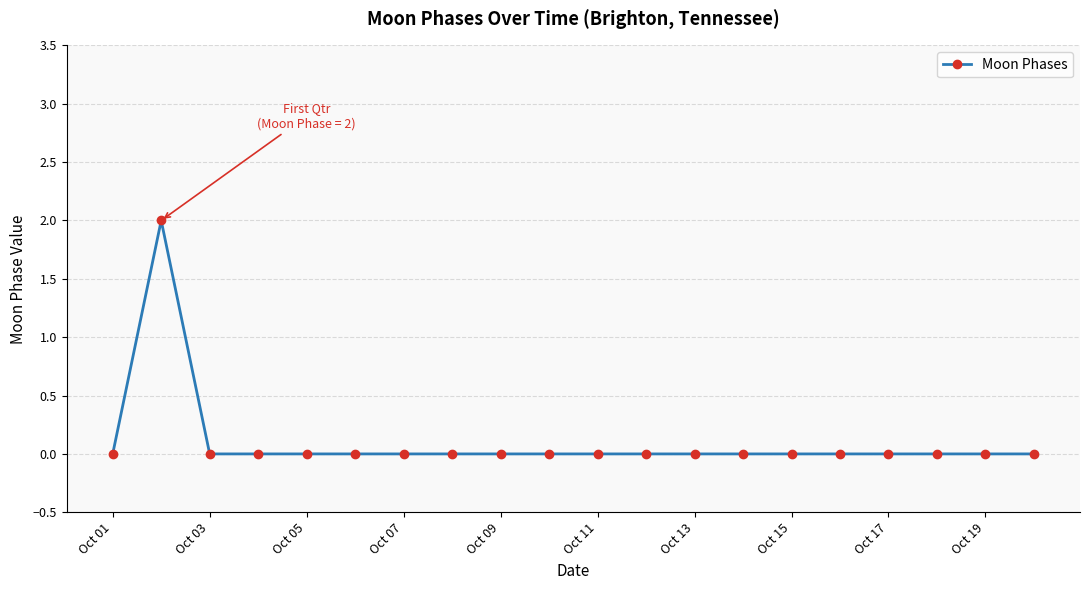

Reading left to right, transcribe all the data shown in this chart.

0	2	0	0	0	0	0	0	0	0	0	0	0	0	0	0	0	0	0	0